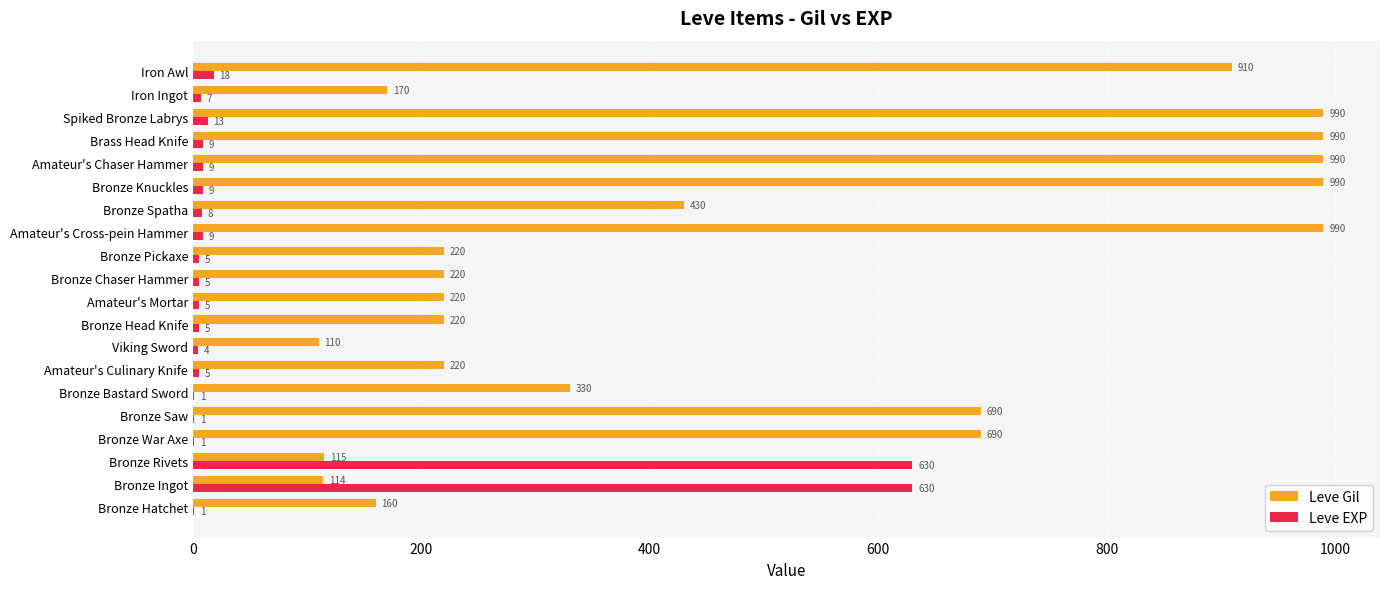

What is the greatest value displayed?

990